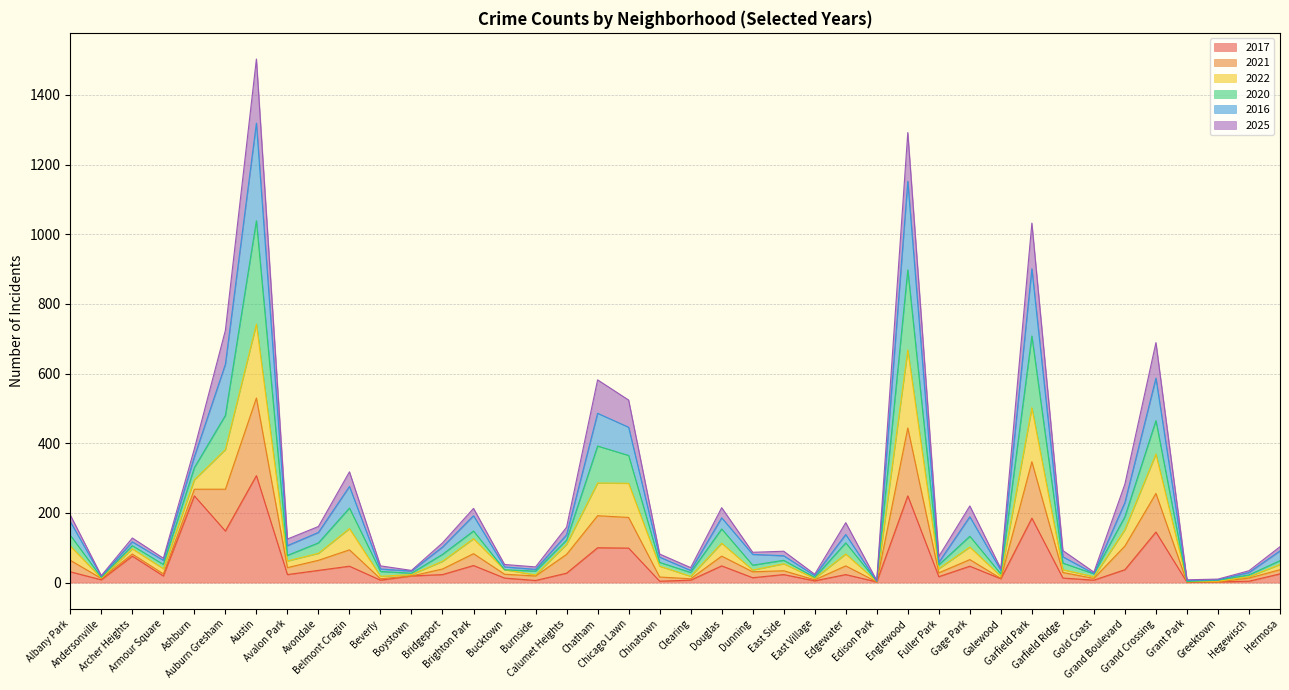

At which category does 2021 reach its first local peak?

Archer Heights